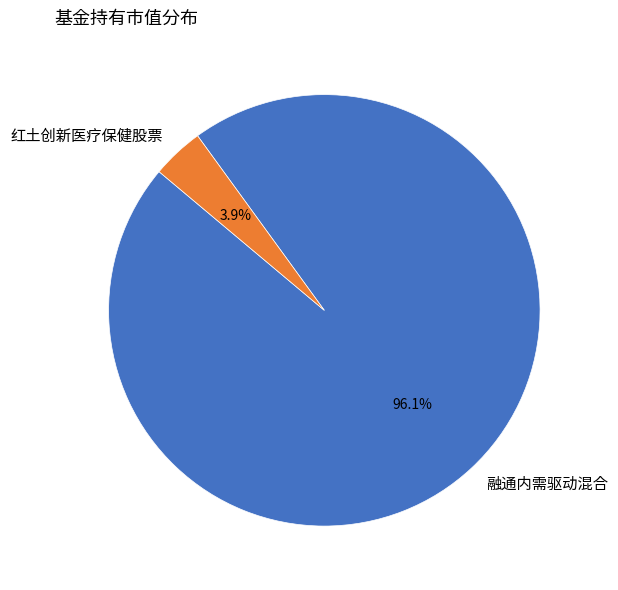

Is it true that 红土创新医疗保健股票 is 4% of the pie?

True